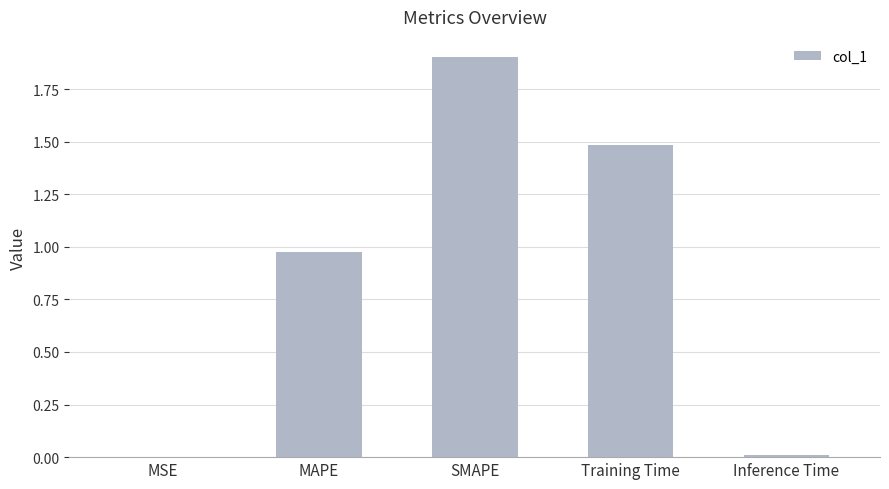

What is the sum of all values?

4.4